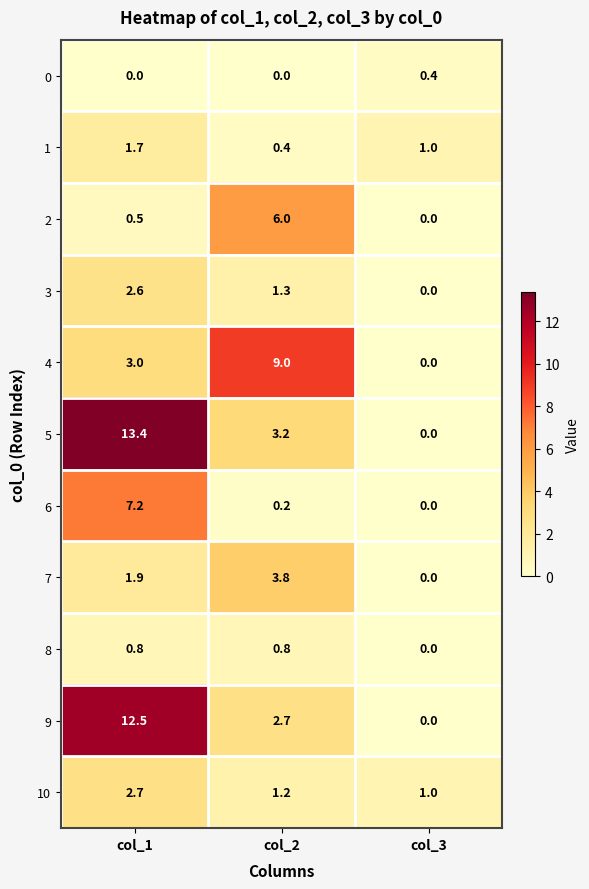

At how many categories does at least one series exceed 0?

3